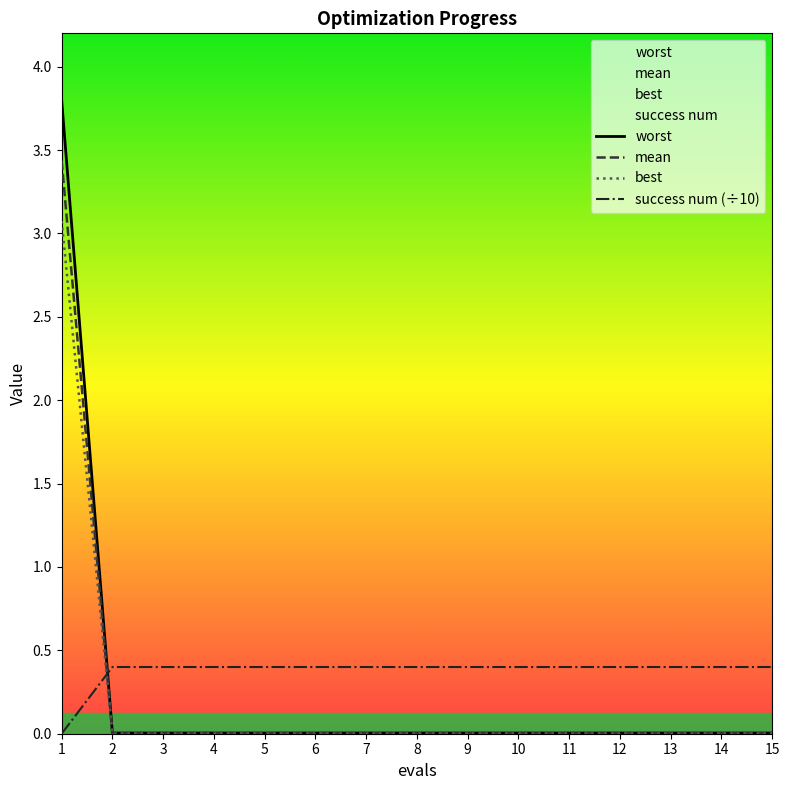

At how many categories does at least one series exceed 1?

1